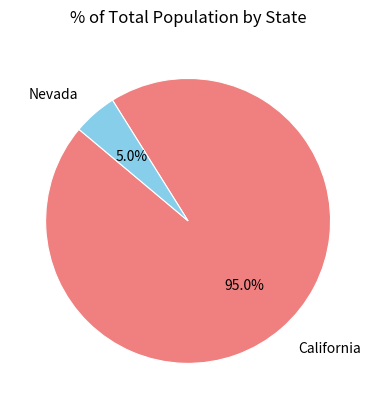

Does Nevada account for over 50% of the chart?

No